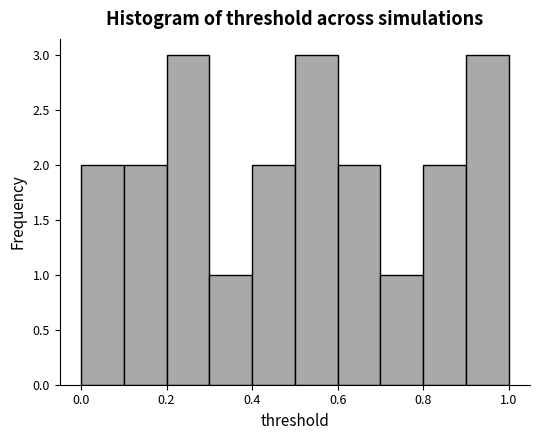

Reading left to right, list every bar in this chart as the range it spans on the x-axis followed by its height. The values are not printed on the chart, so give them approximately, as read against the axis.

0.0 to 0.1: 2
0.1 to 0.2: 2
0.2 to 0.3: 3
0.3 to 0.4: 1
0.4 to 0.5: 2
0.5 to 0.6: 3
0.6 to 0.7: 2
0.7 to 0.8: 1
0.8 to 0.9: 2
0.9 to 1.0: 3